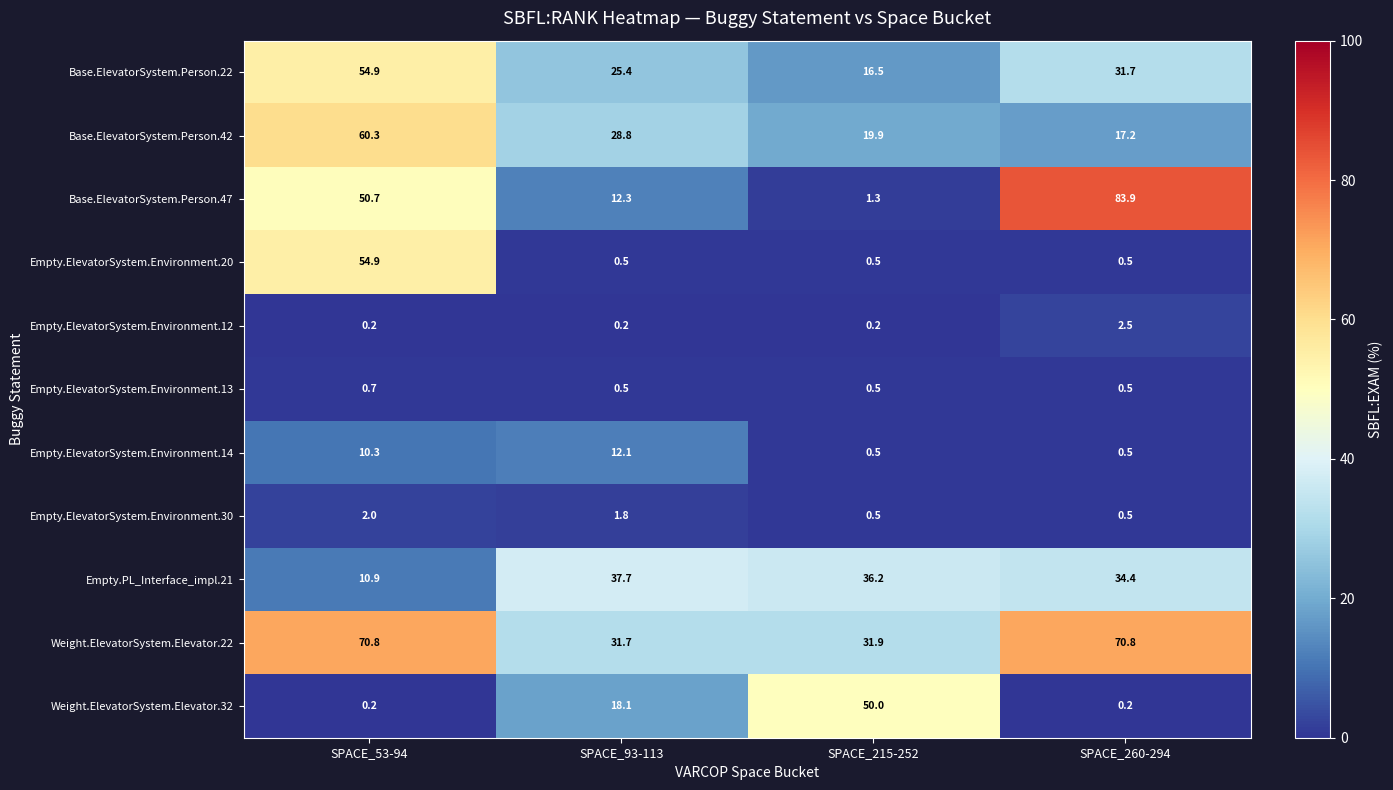

What is the difference between the highest and lowest values at SPACE_53-94?

70.6